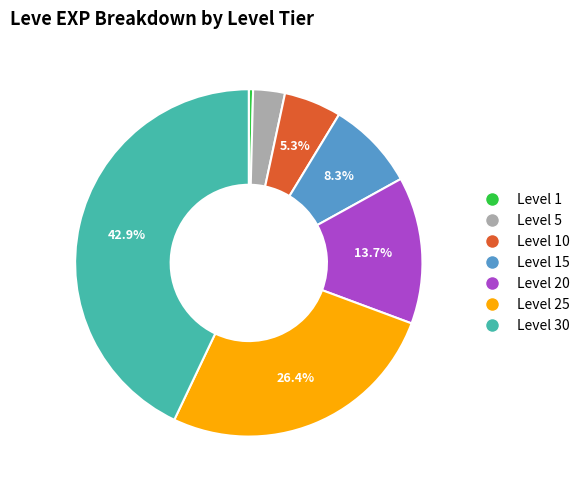

Is the sum of Level 5 and Level 15 greater than half?

No